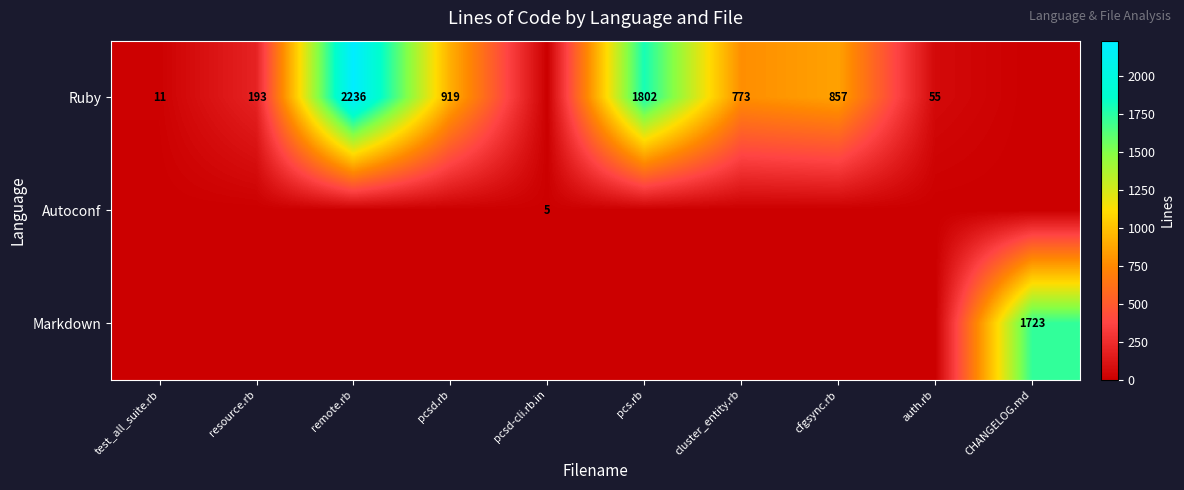

Which category has the highest value across all series?

remote.rb